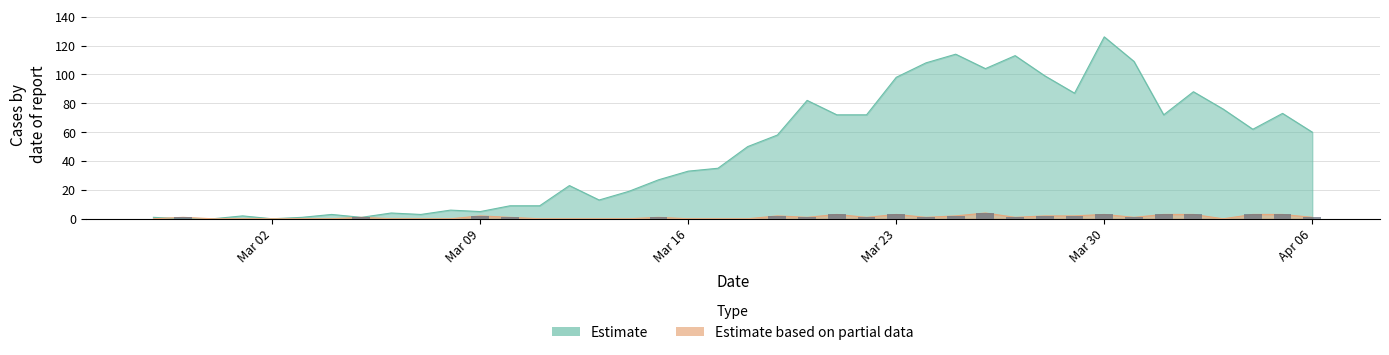

Reading left to right, list all the values displayed in this chart.

value: 1	0	0	2	0	1	3	1	4	3	6	5	9	9	23	13	19	27	33	35	50	58	82	72	72	98	108	114	104	113	99	87	126	109	72	88	76	62	73	60
not-confirmed: 0	1	0	0	0	0	0	1	0	0	0	2	1	0	0	0	0	1	0	0	0	2	1	3	1	3	1	2	4	1	2	2	3	1	3	3	0	3	3	1